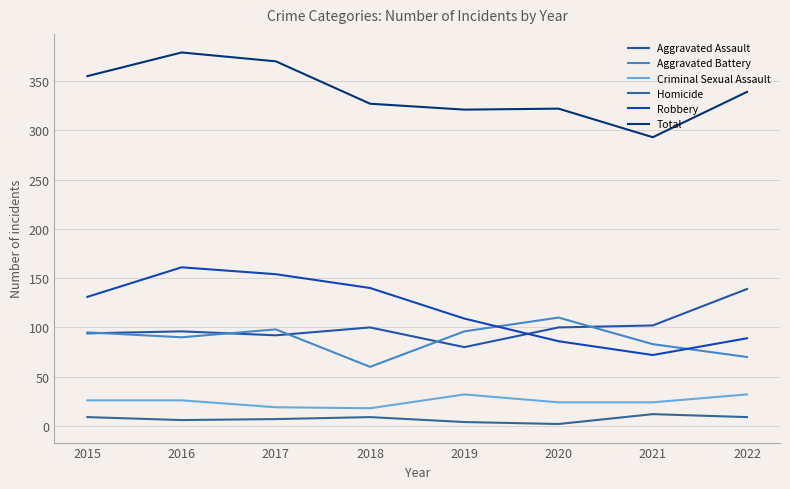

In Robbery, how many points are lower than both neighbors (excluding endpoints)?

1